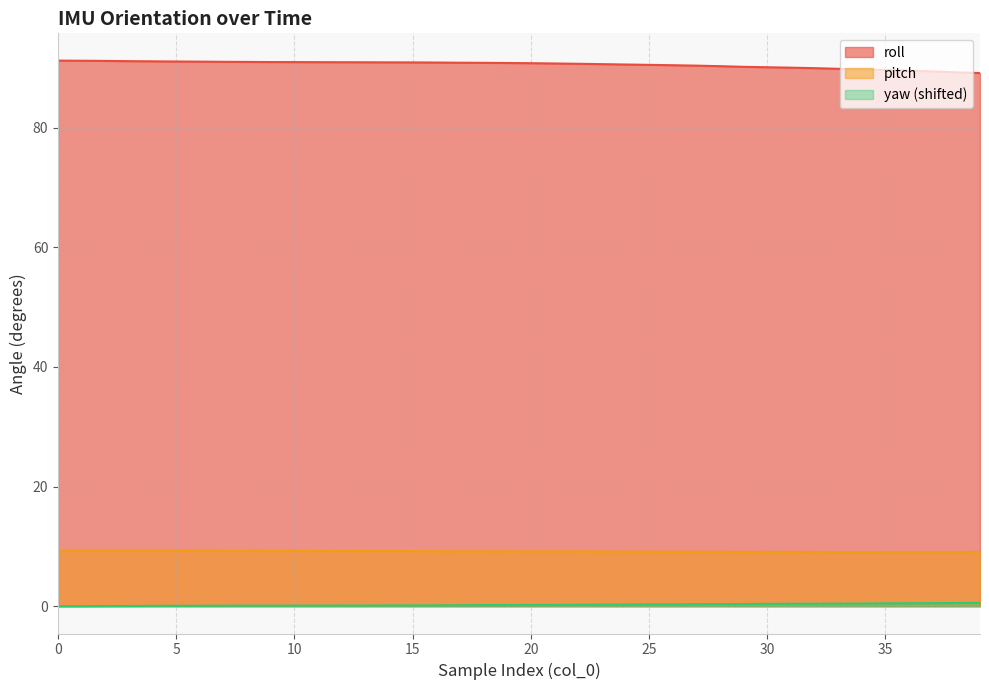

What is the value of the yaw point at the 28th from the left?

0.3